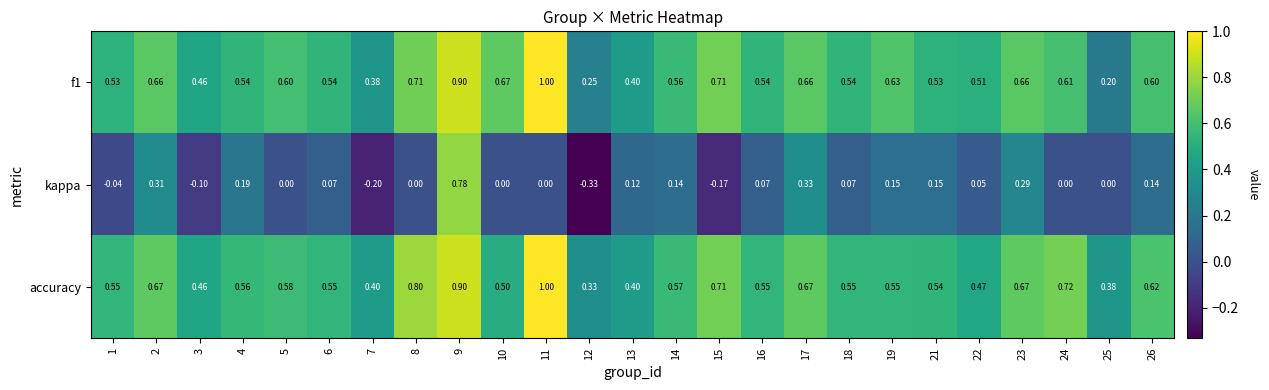

Between 2 and 26, which series saw the biggest shift?

kappa